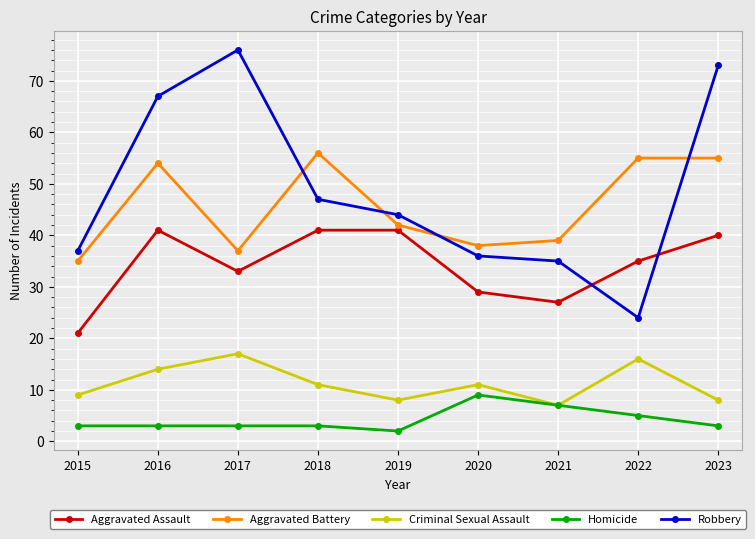

Which series ends up on top after the final intersection of Aggravated Assault and Robbery?

Robbery